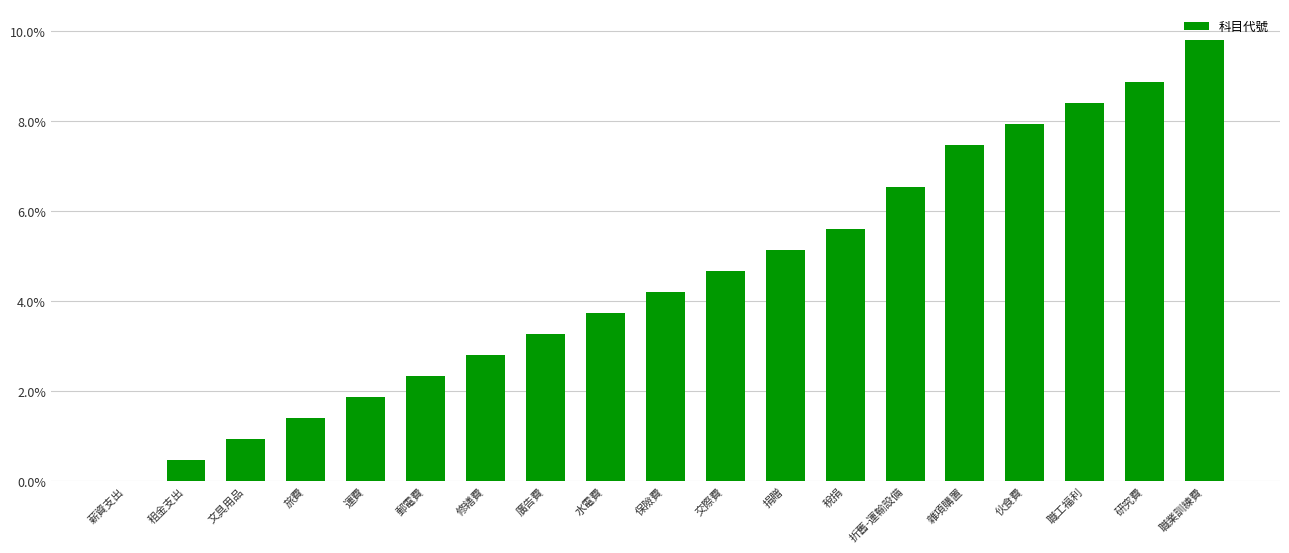

Which category has the highest value across all series?

職業訓練費